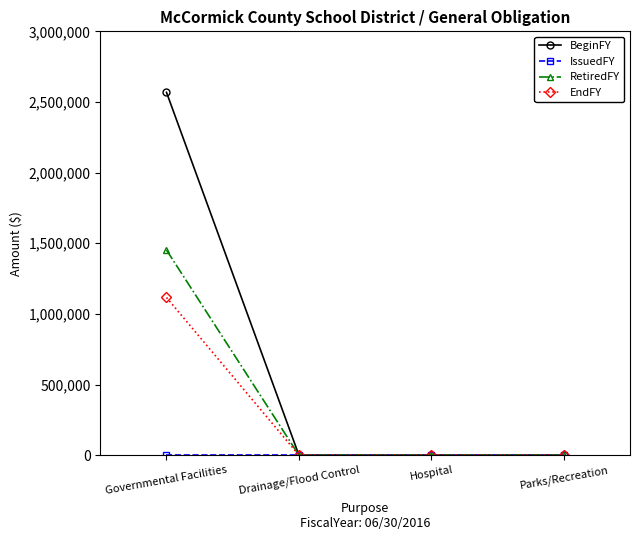

How many values in the RetiredFY series exceed 0?

1